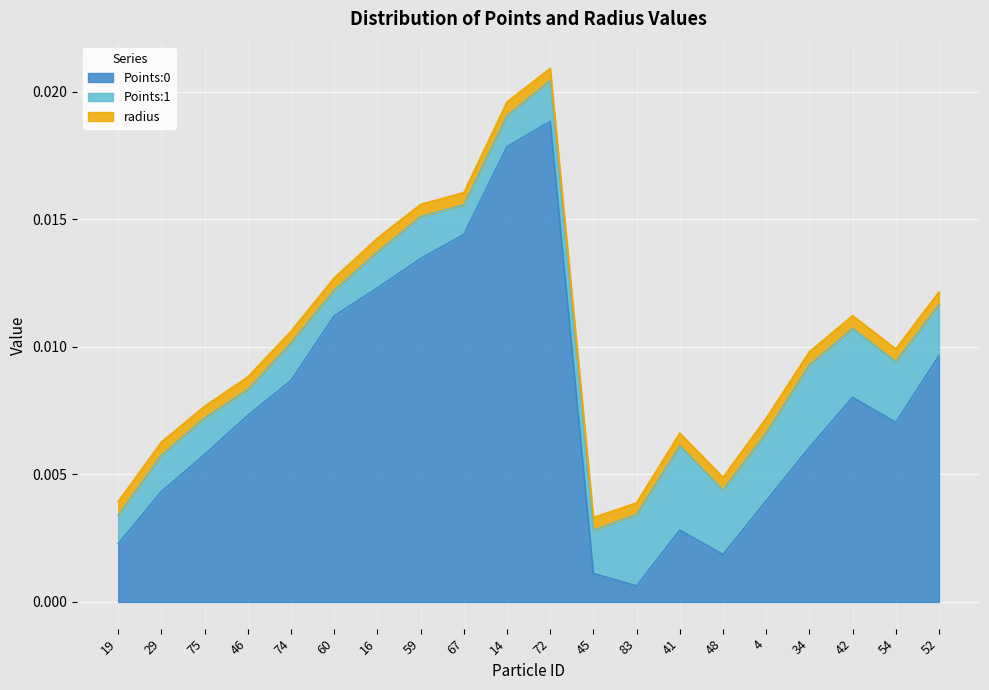

At which category does radius reach its first local peak?

46